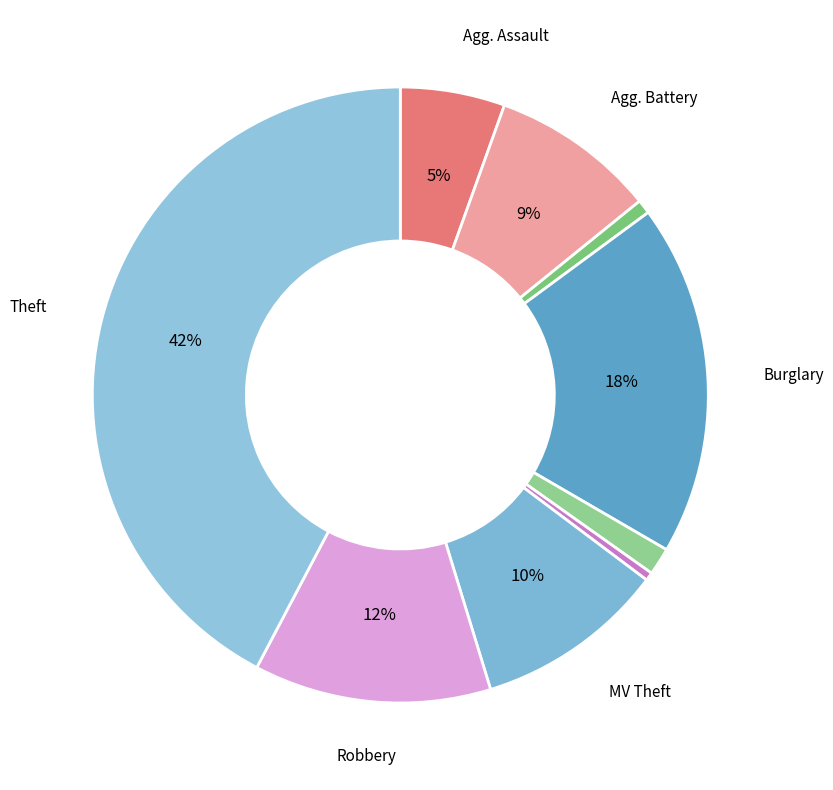

How many slices are in this pie chart?

9